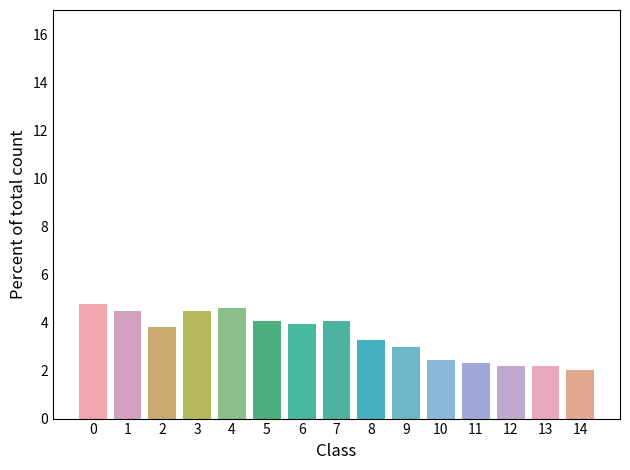

Reading right to left, transcribe all the data shown in this chart.

2.0	2.2	2.2	2.3	2.4	3.0	3.3	4.1	3.9	4.1	4.6	4.5	3.8	4.5	4.7